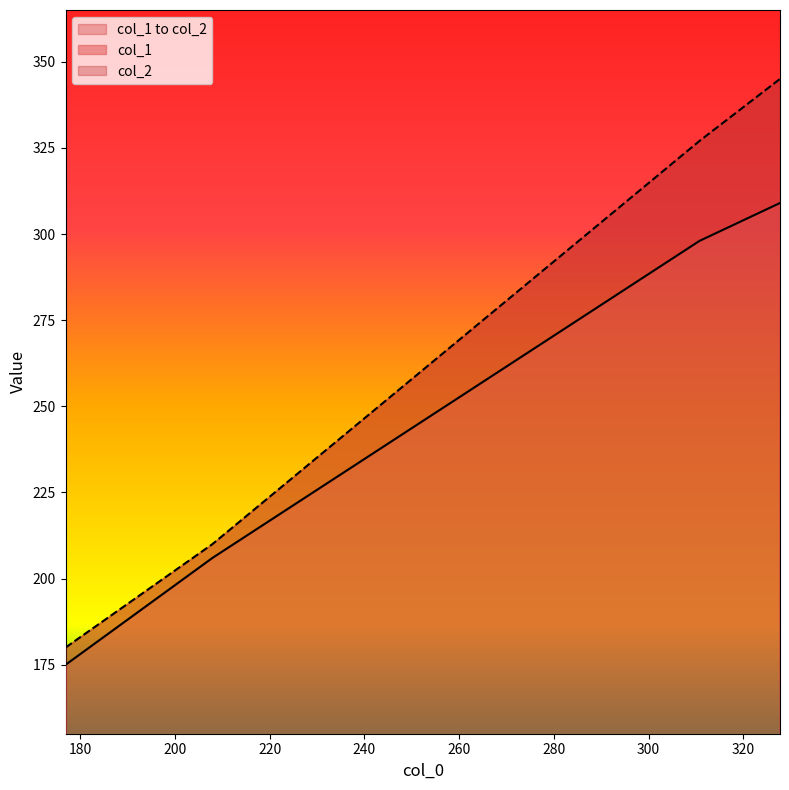

What is the lowest value of the col_2 series?

180